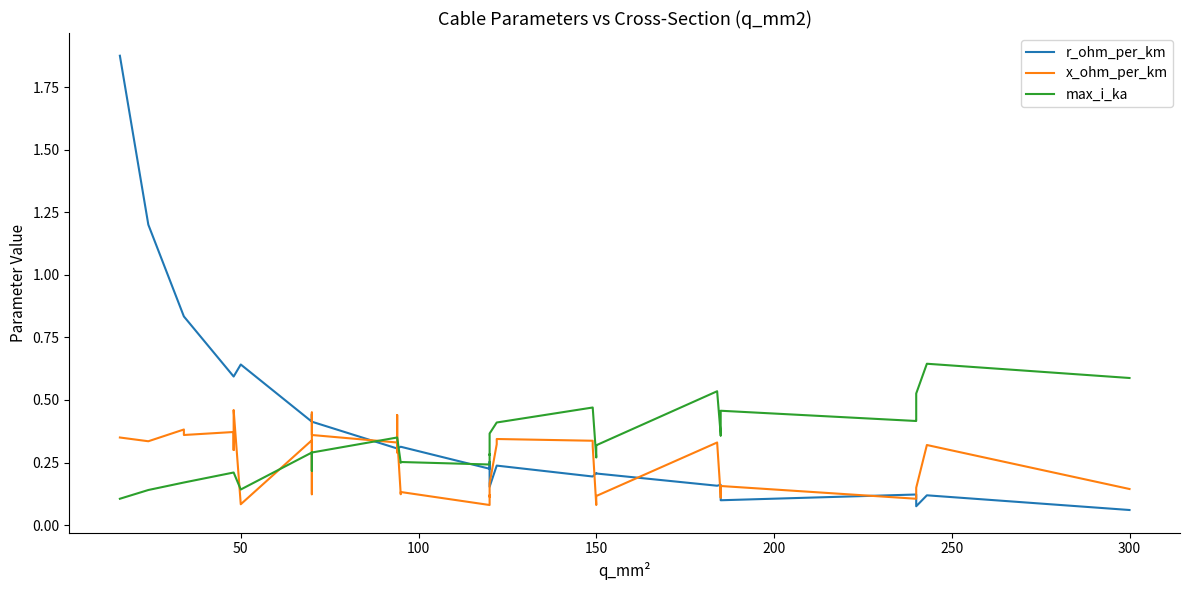

What are all the series names shown in the legend?

r_ohm_per_km, x_ohm_per_km, max_i_ka